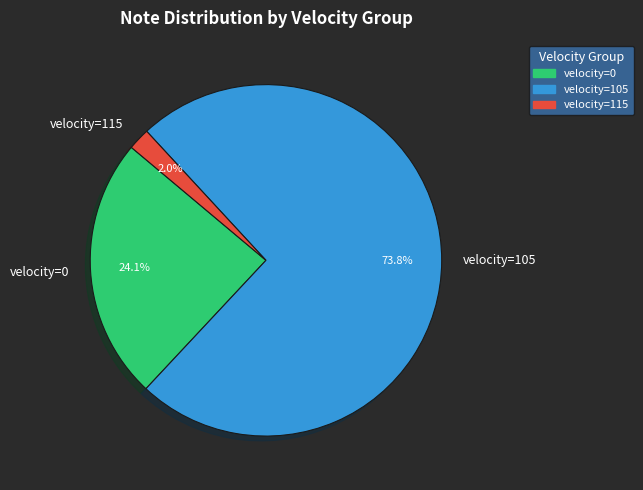

Is the sum of velocity=105 and velocity=0 greater than half?

Yes